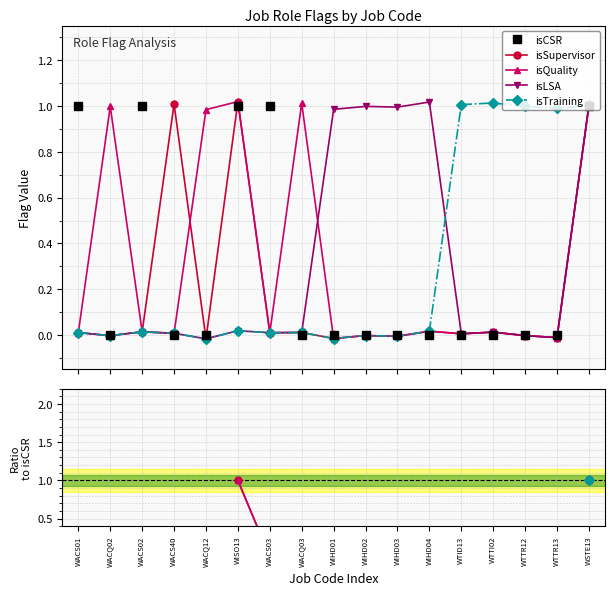

What is the label of the 15th point from the right?

WACS02